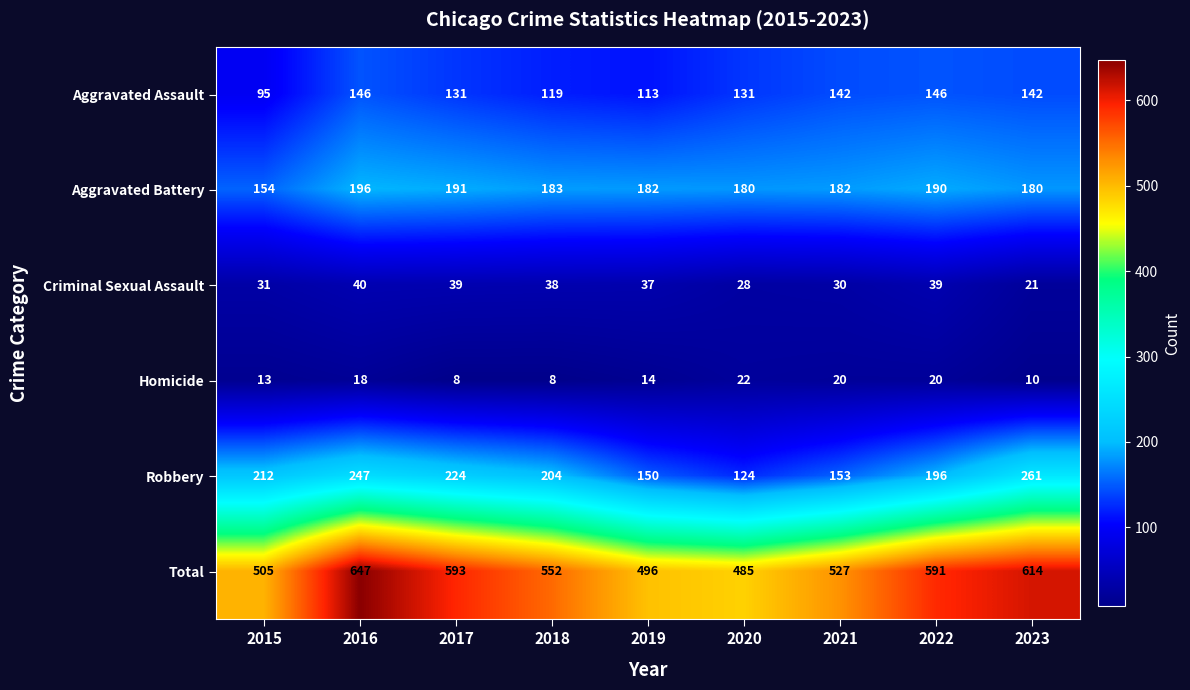

What is the total value across all series at 2019?

992